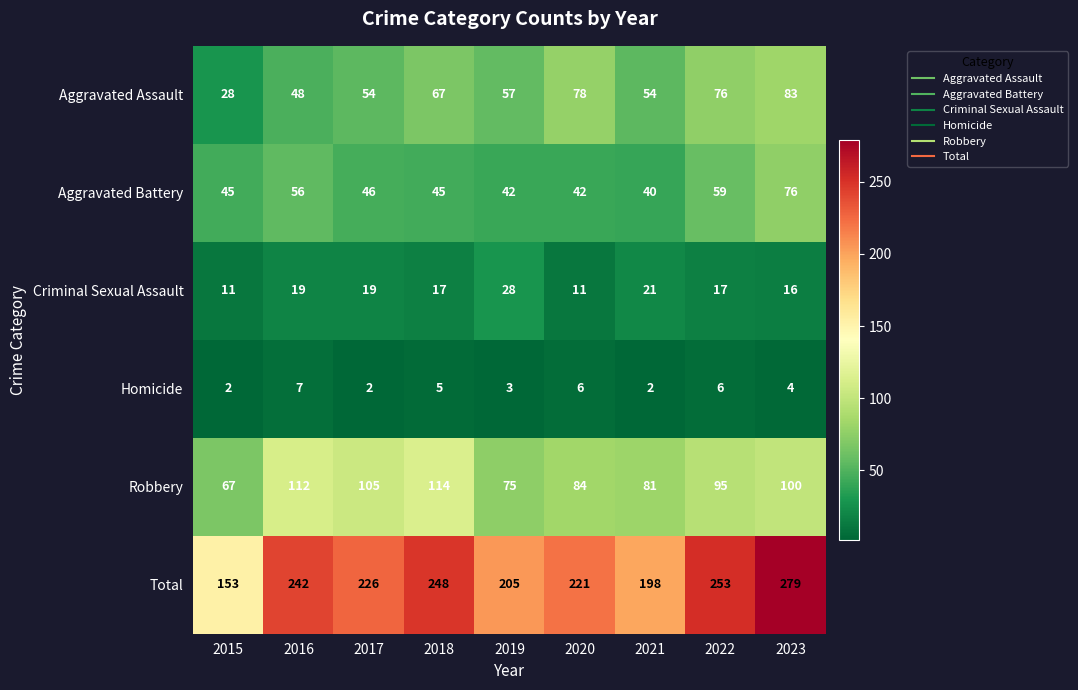

True or false: Aggravated Assault has a value of 76 at 2022.

True